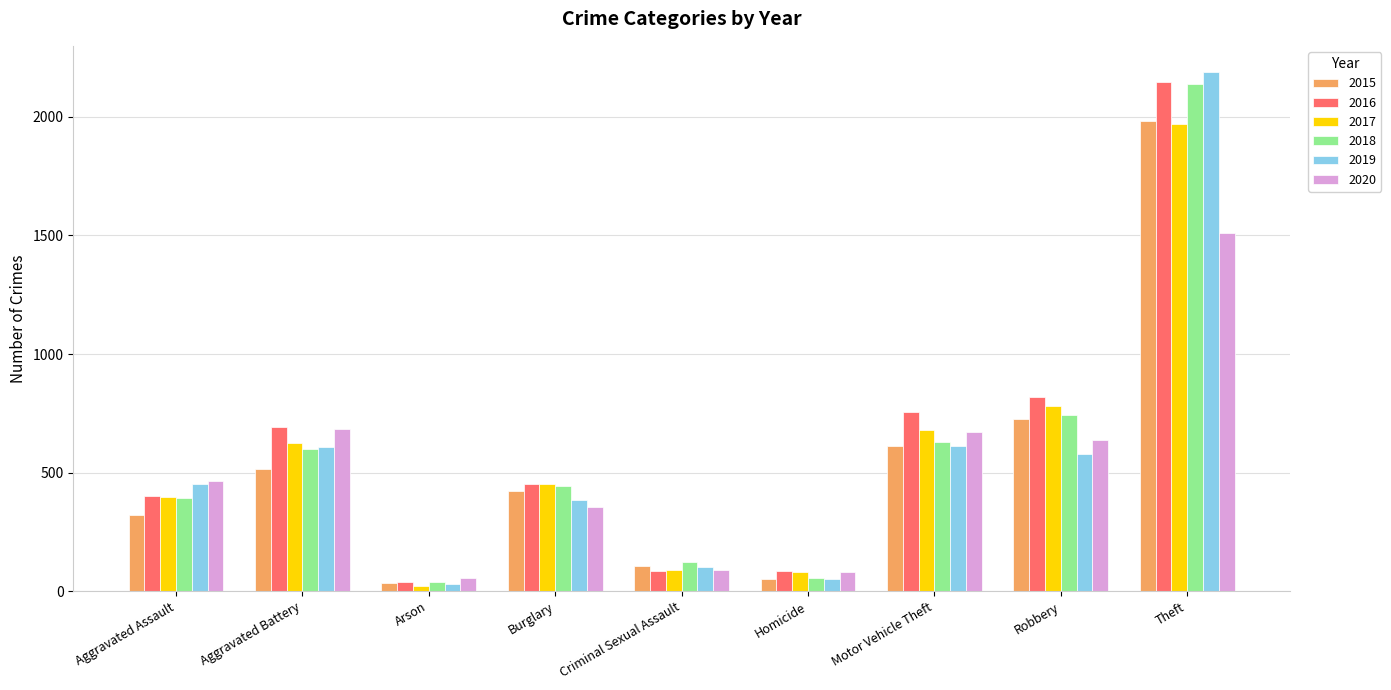

What is the label of the 7th bar from the right?

Arson